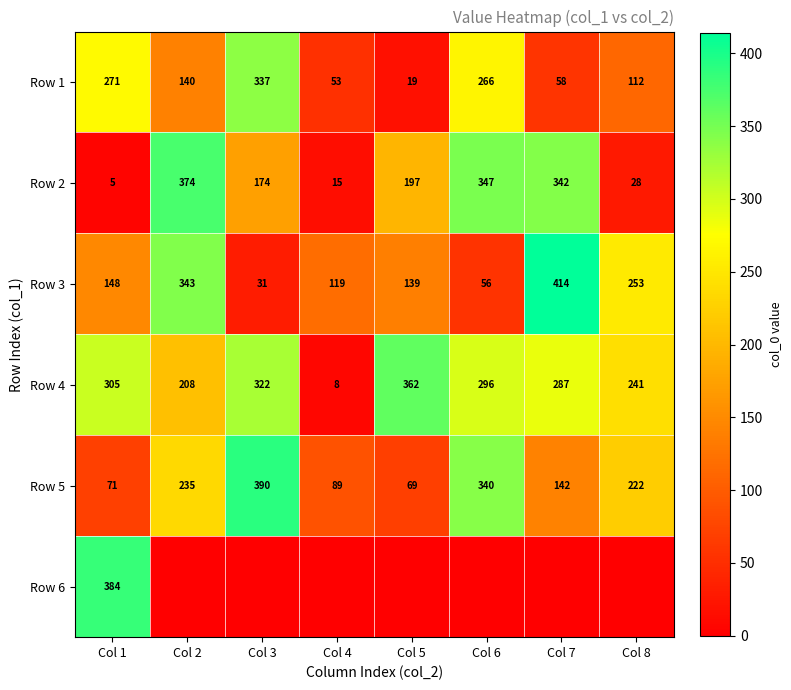

What is the sum of all Row 3 values?

1503